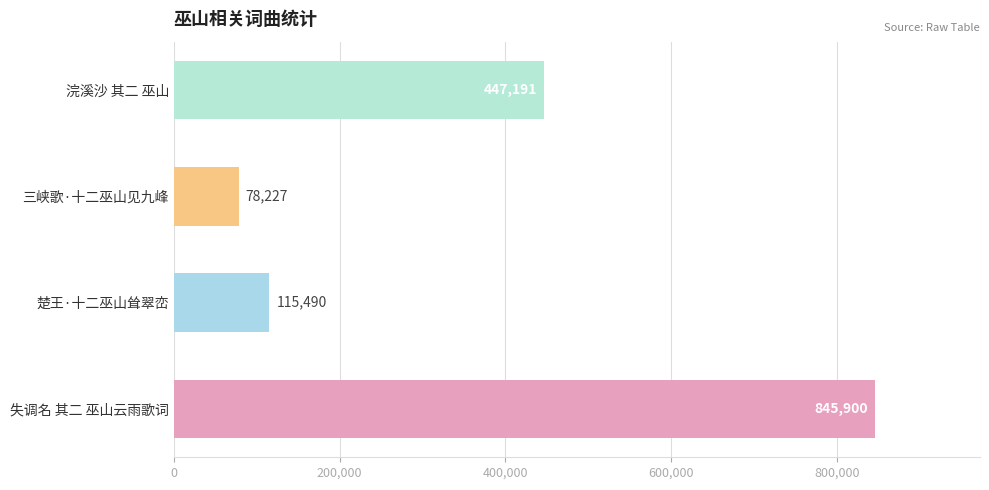

The chart shows a value of 392838 at 失调名 其二 巫山云雨歌词. True or false?

False